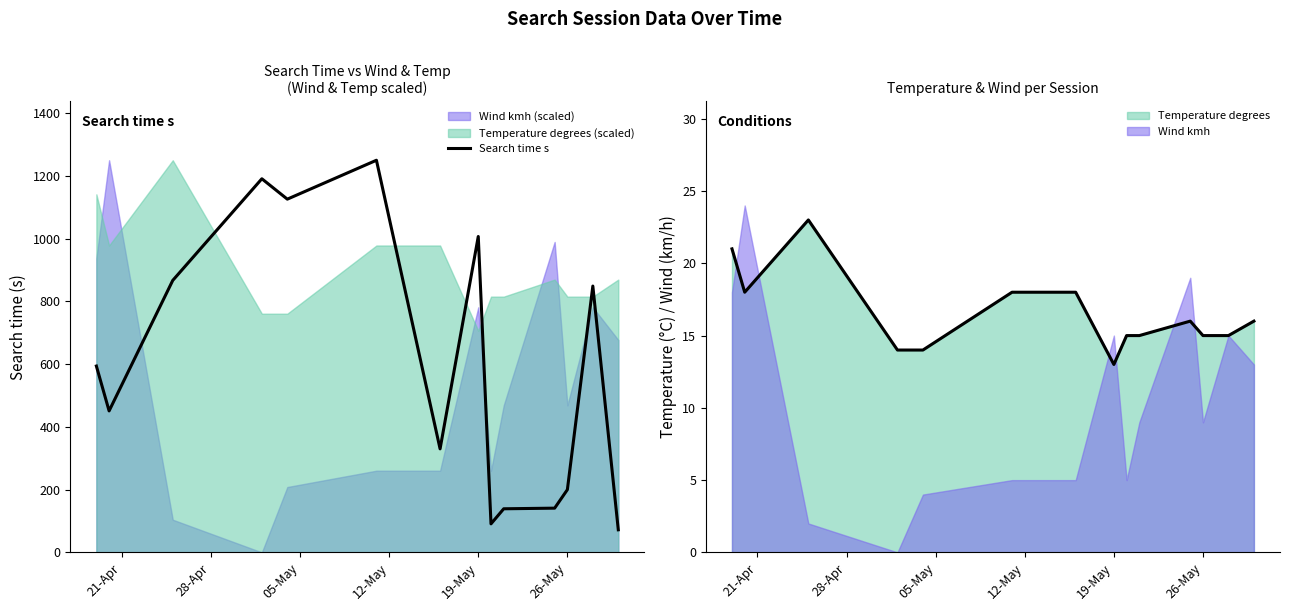

The value of Temperature degrees at 19-May is 18. True or false?

False